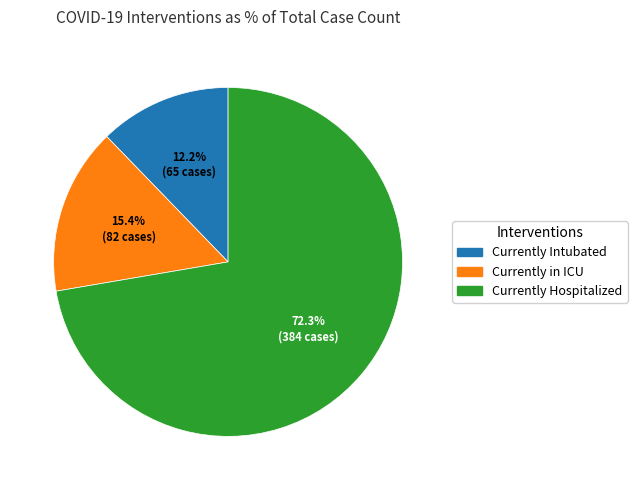

Is it true that Currently in ICU is 24% of the pie?

False